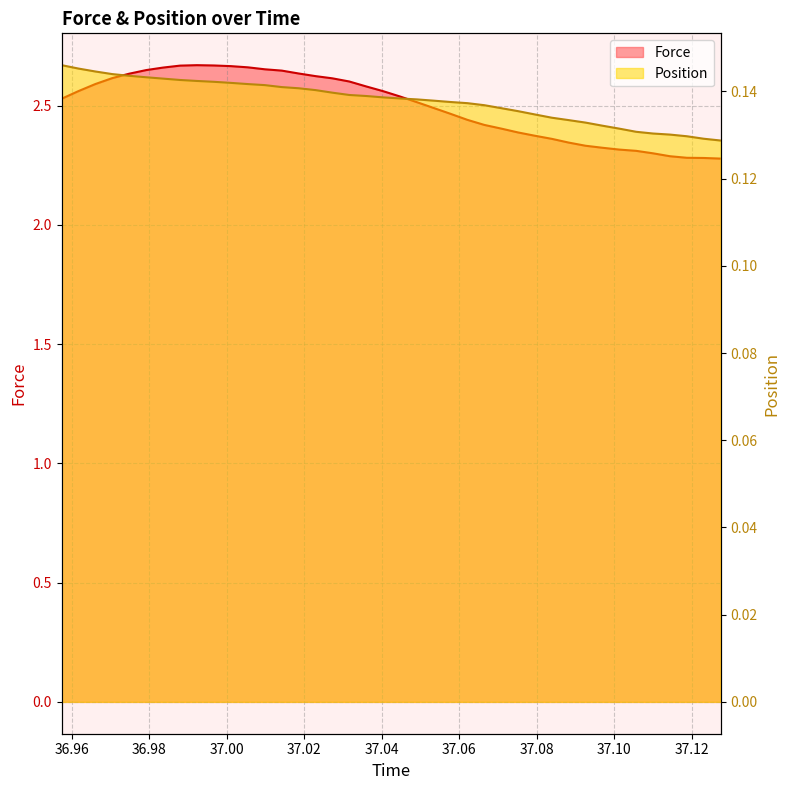

Reading right to left, extract all data points from this chart.

Force: 2.3	2.3	2.3	2.3	2.3	2.3	2.3	2.3	2.3	2.3	2.4	2.4	2.4	2.4	2.4	2.4	2.5	2.5	2.5	2.5	2.6	2.6	2.6	2.6	2.6	2.6	2.6	2.7	2.7	2.7	2.7	2.7	2.7	2.7	2.6	2.6	2.6	2.6	2.6	2.5
Position: 0.1	0.1	0.1	0.1	0.1	0.1	0.1	0.1	0.1	0.1	0.1	0.1	0.1	0.1	0.1	0.1	0.1	0.1	0.1	0.1	0.1	0.1	0.1	0.1	0.1	0.1	0.1	0.1	0.1	0.1	0.1	0.1	0.1	0.1	0.1	0.1	0.1	0.1	0.1	0.1